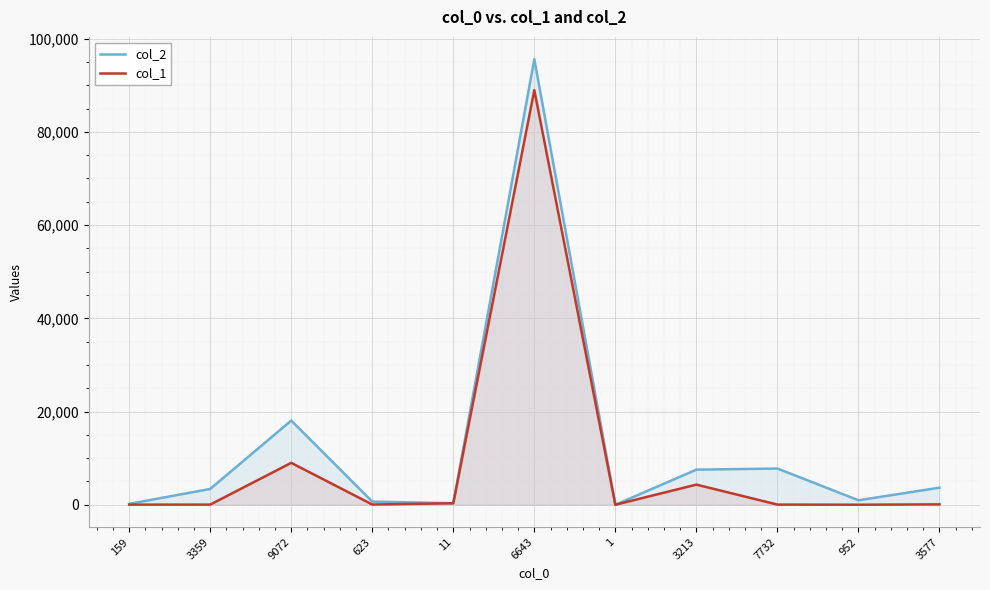

What is the difference between the col_1 values at 159 and 1?

30